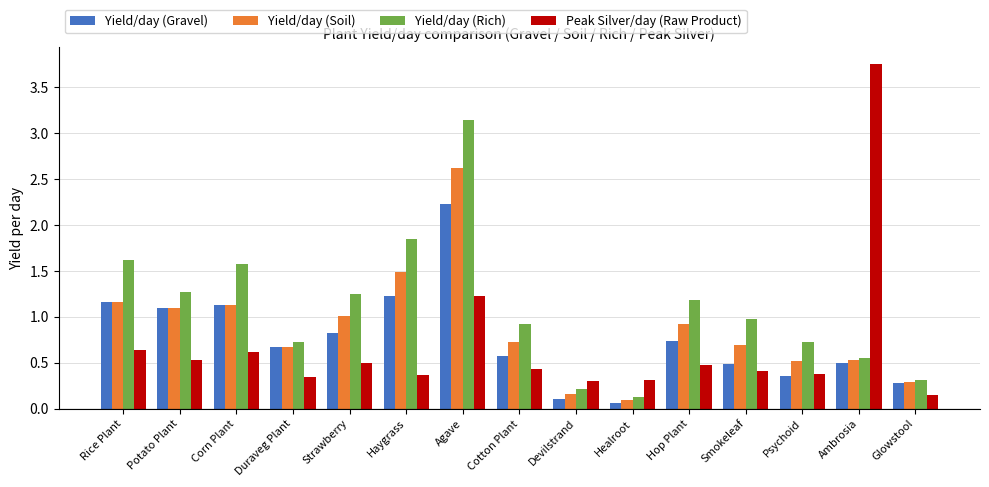

At which category does the chart reach its minimum across all series?

Healroot